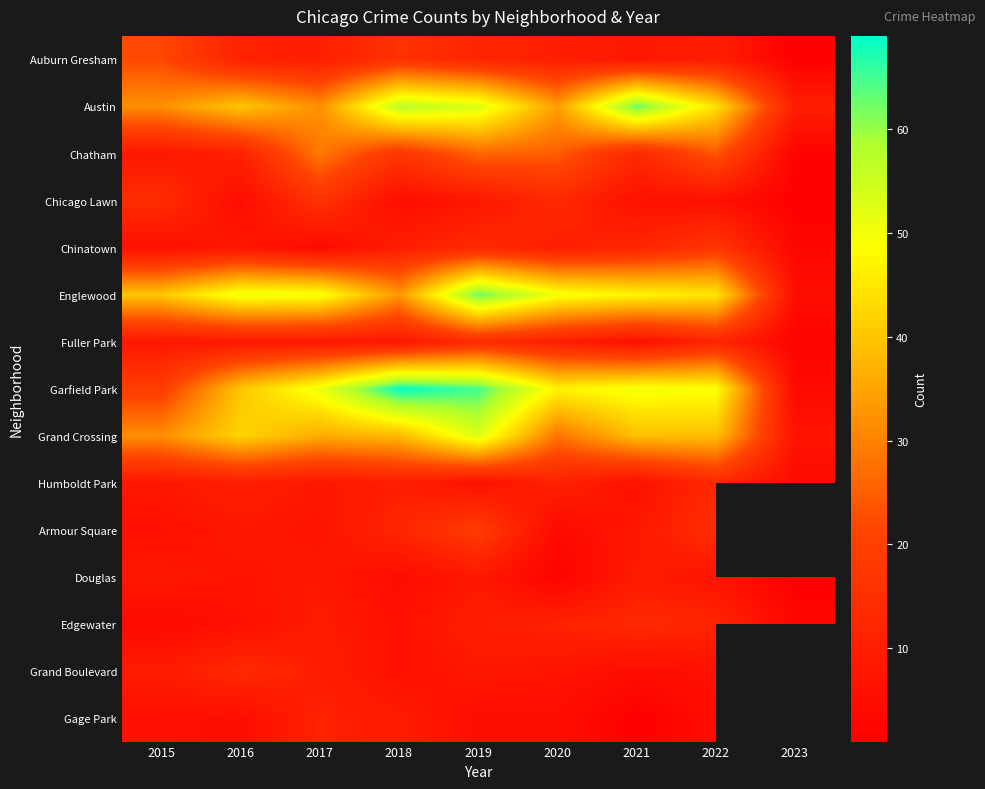

At how many categories does at least one series exceed 31?

8